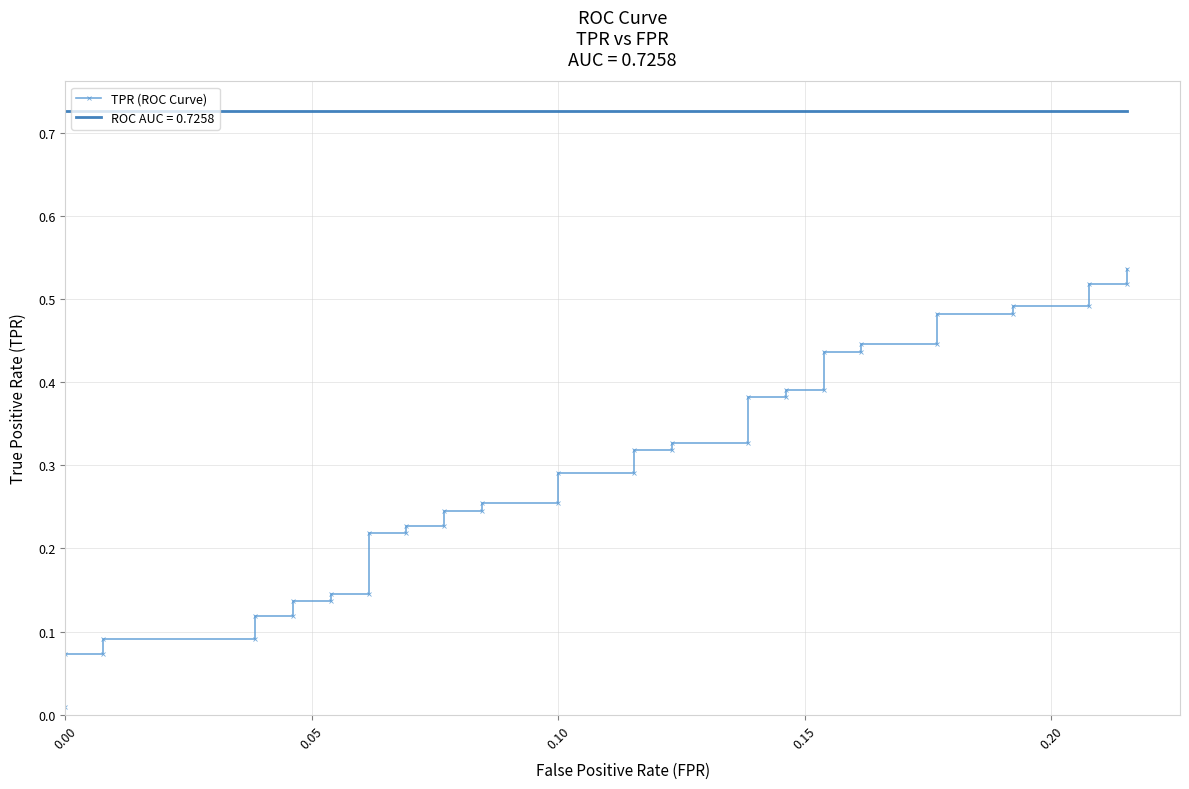

The value at 30 is 0.2. True or false?

False